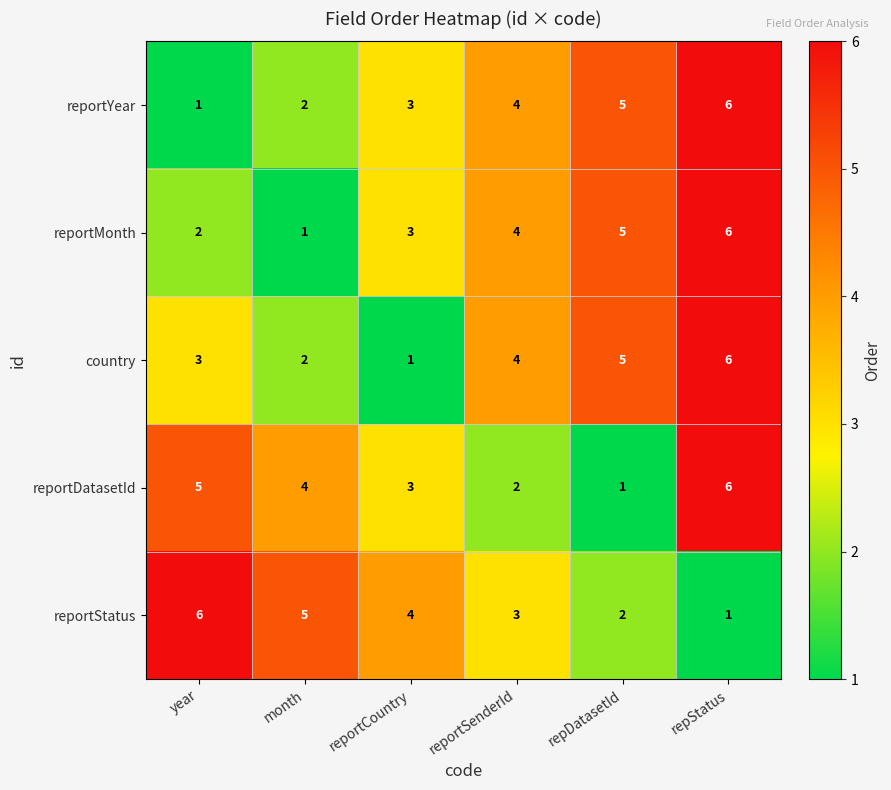

Reading right to left, what are all the values shown in this chart?

reportYear: repStatus=6	repDatasetId=5	reportSenderId=4	reportCountry=3	month=2	year=1
reportMonth: repStatus=6	repDatasetId=5	reportSenderId=4	reportCountry=3	month=1	year=2
country: repStatus=6	repDatasetId=5	reportSenderId=4	reportCountry=1	month=2	year=3
reportDatasetId: repStatus=6	repDatasetId=1	reportSenderId=2	reportCountry=3	month=4	year=5
reportStatus: repStatus=1	repDatasetId=2	reportSenderId=3	reportCountry=4	month=5	year=6